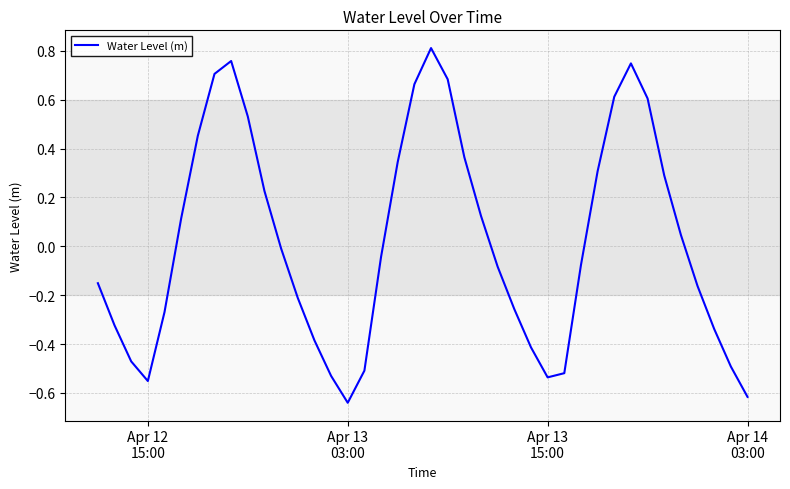

What is the difference between the maximum and minimum values?

1.5